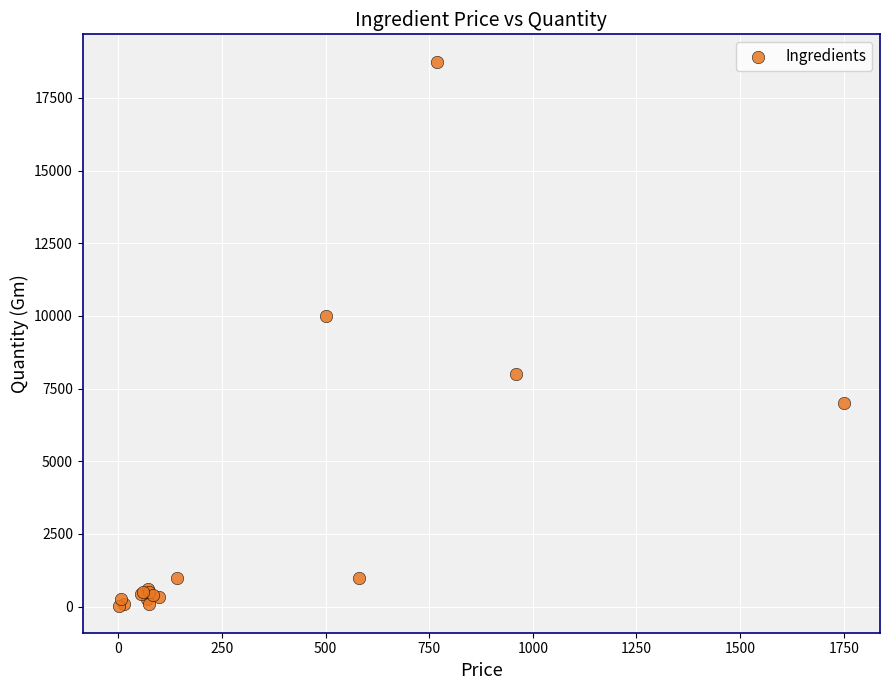

What Y value in the scatter plot is closest to 9395?

10000